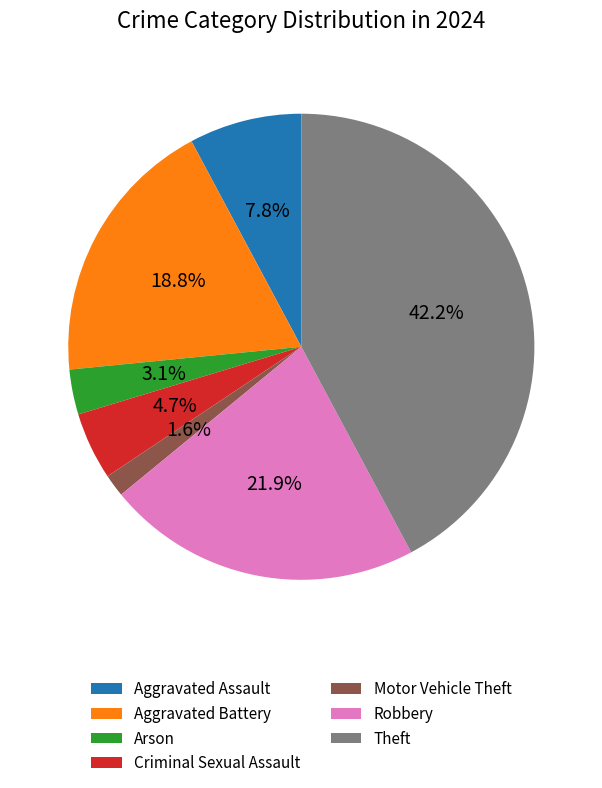

Between Robbery and Aggravated Assault, which is larger?

Robbery